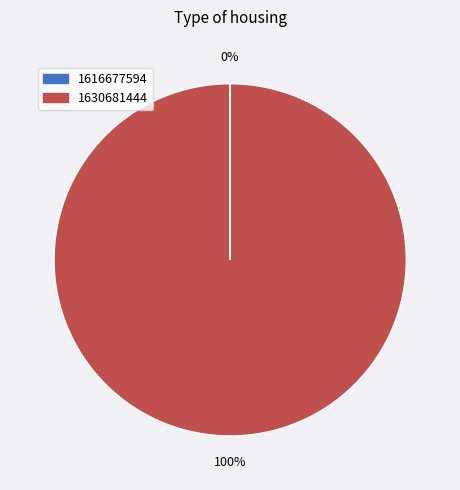

To the nearest percent, what is the difference between the largest and smallest slice percentages?

100%